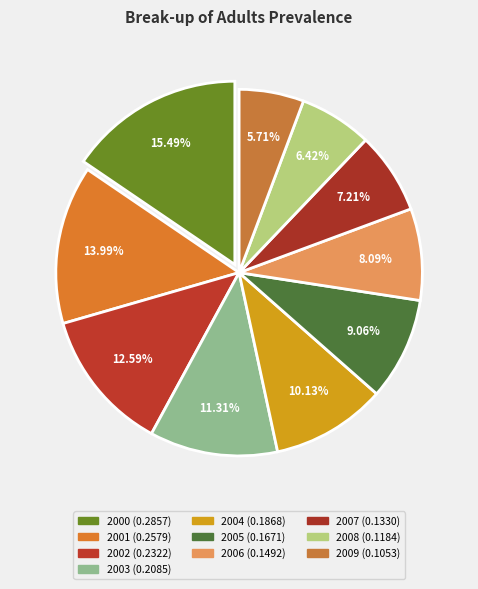

How many slices are in this pie chart?

10